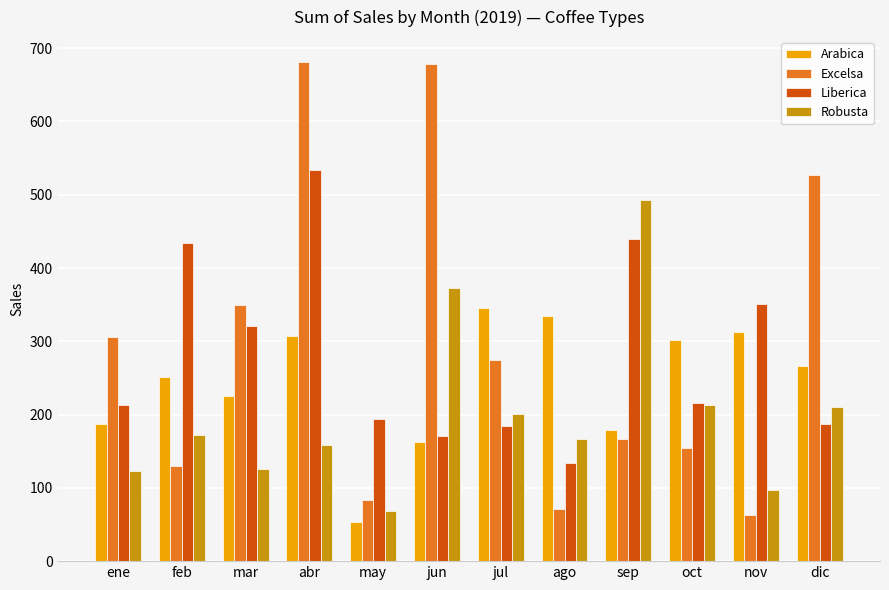

At which label is Liberica closest to 333?

mar